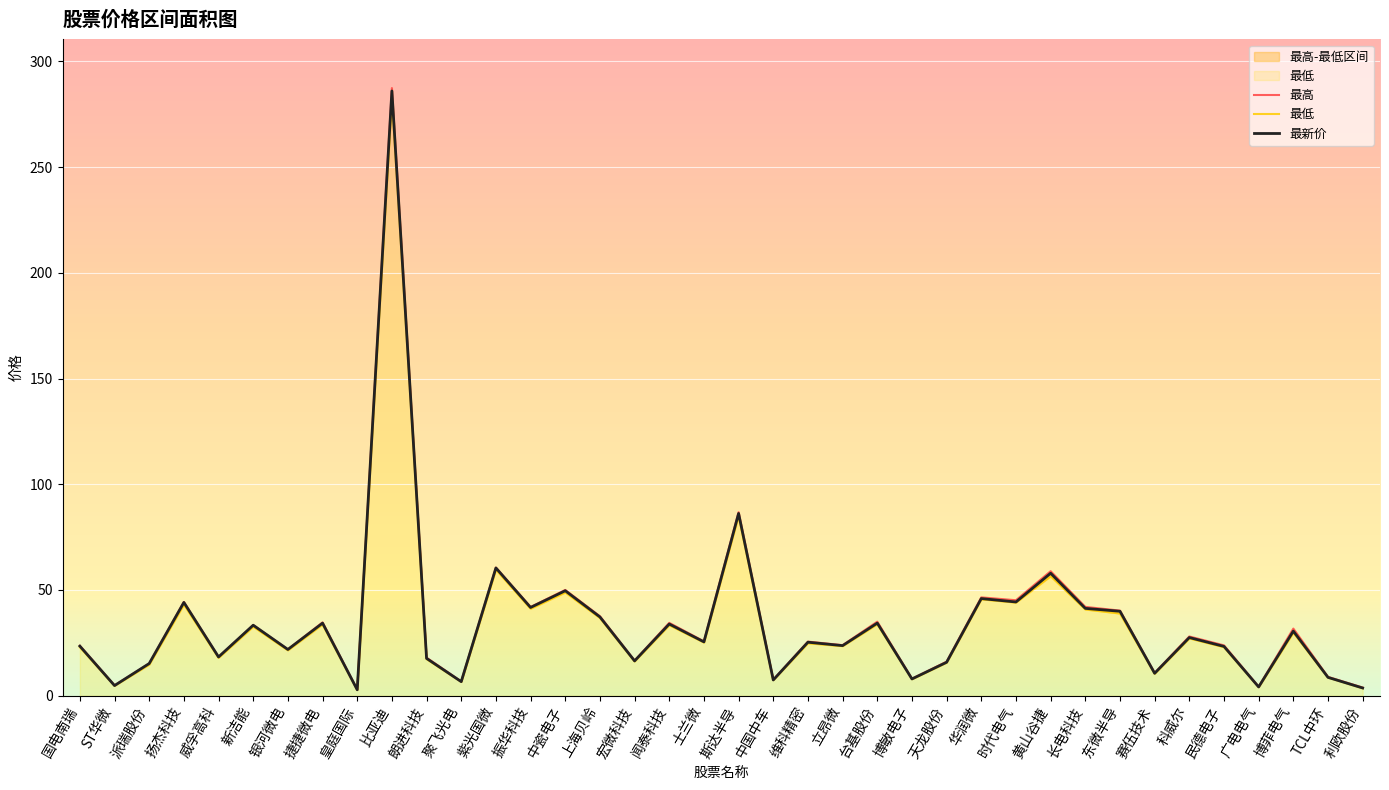

Where is the first local minimum for 最低?

ST华微